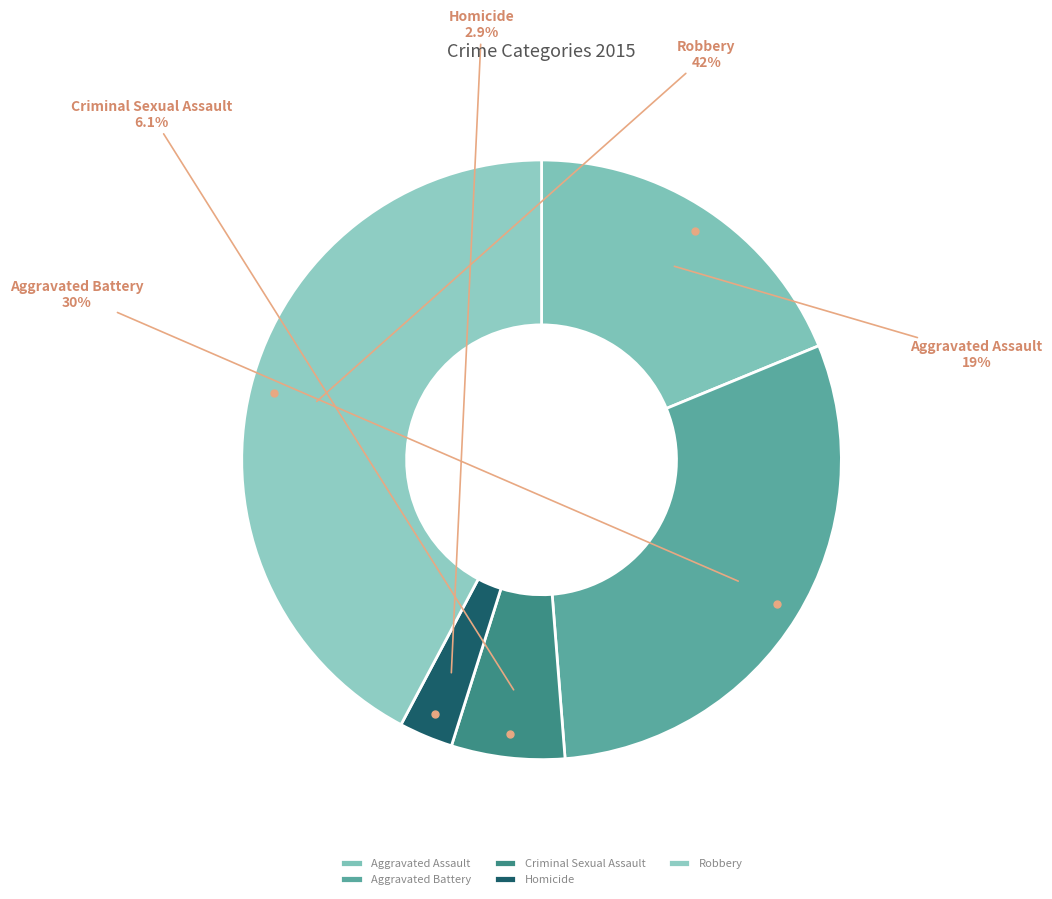

Combined, what portion of the pie is Aggravated Battery and Homicide?

32.9%